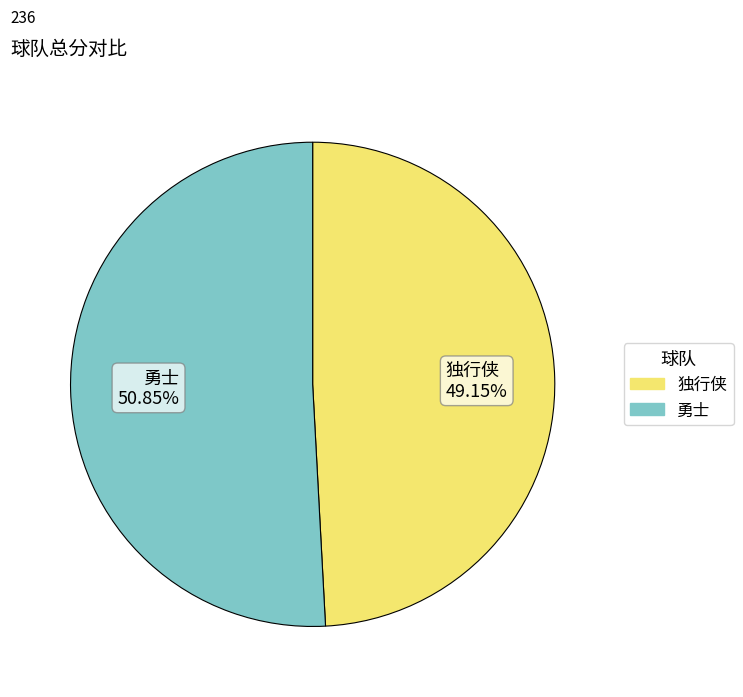

To the nearest percent, what is the average slice percentage?

50%